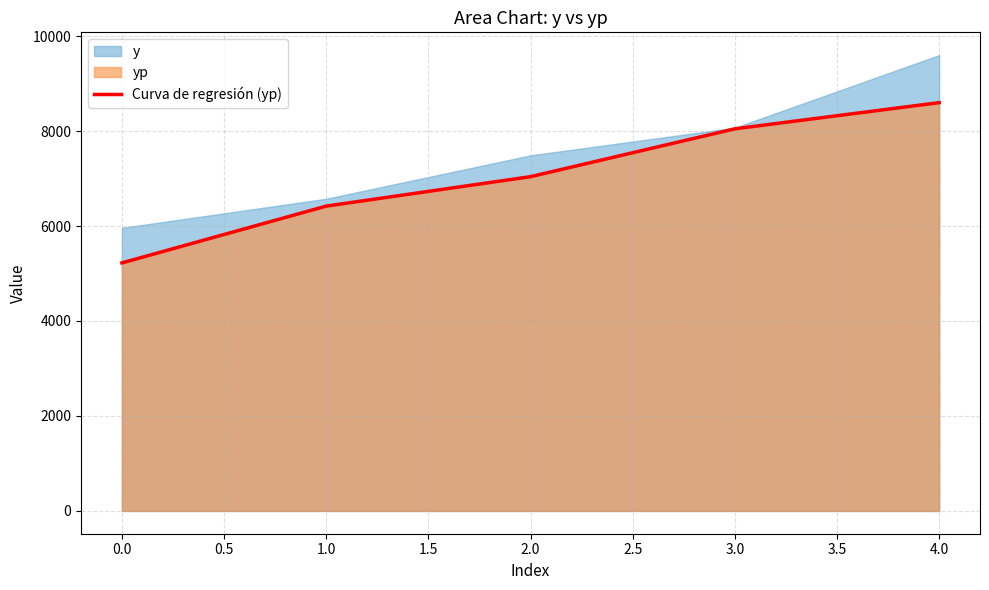

Rank the categories by Curva de regresión (yp) value from highest to lowest.

4.0, 3.0, 2.0, 1.0, 0.0